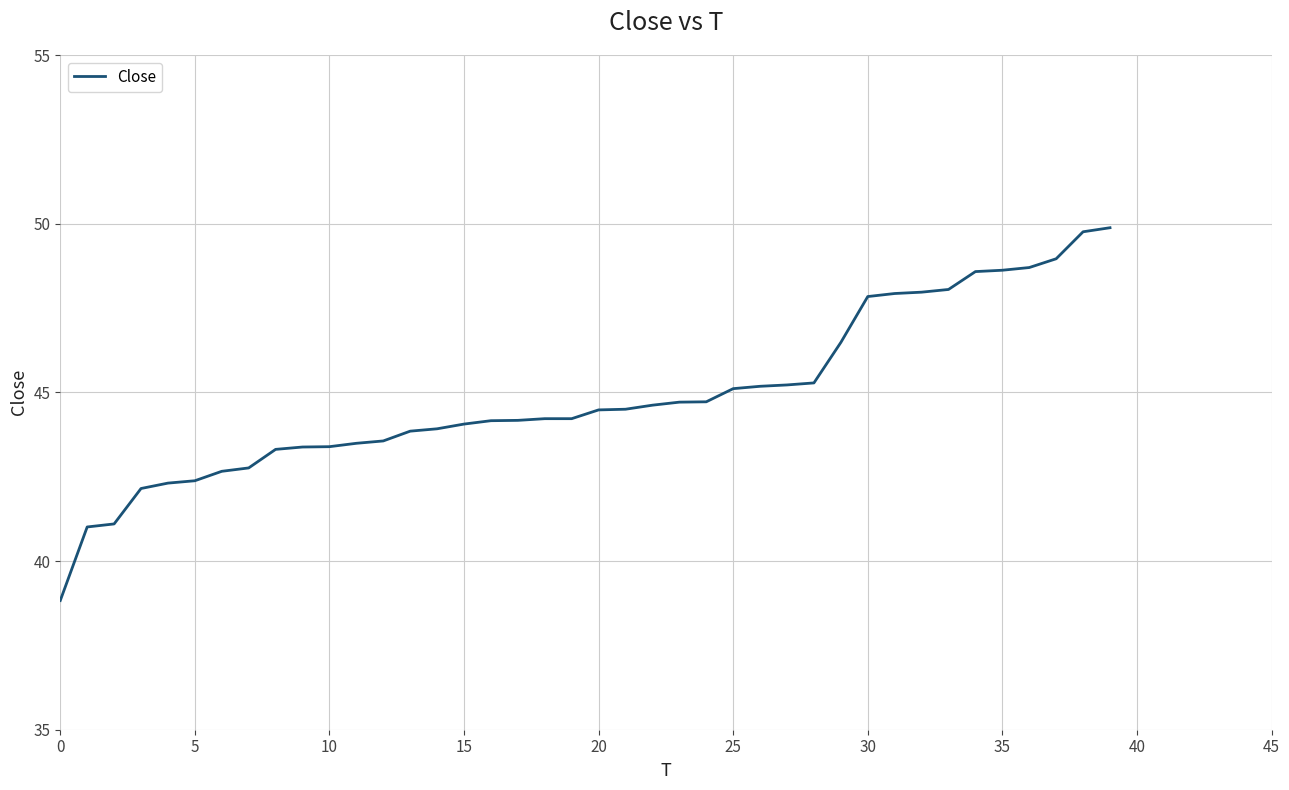

What is the smallest value displayed?

38.8